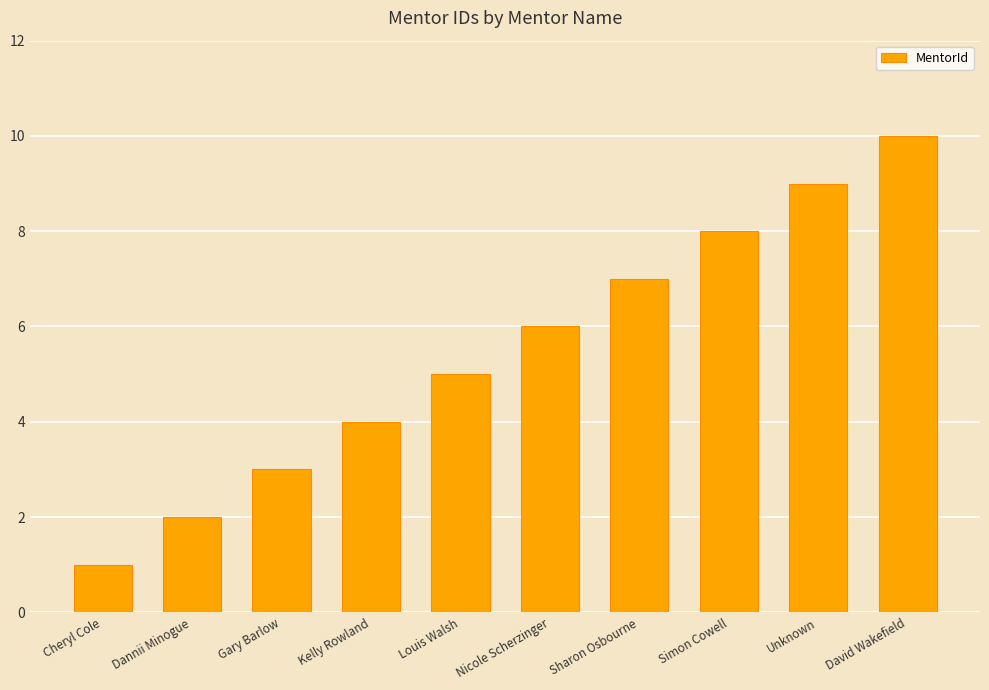

What is the value of the 1st bar from the left?

1